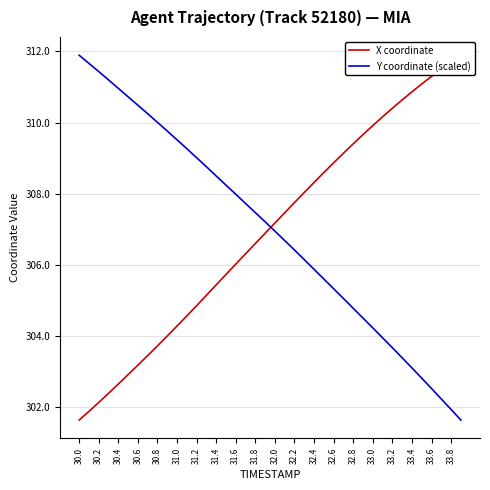

After their last crossing, which series has the higher values: X coordinate or Y coordinate (scaled)?

X coordinate